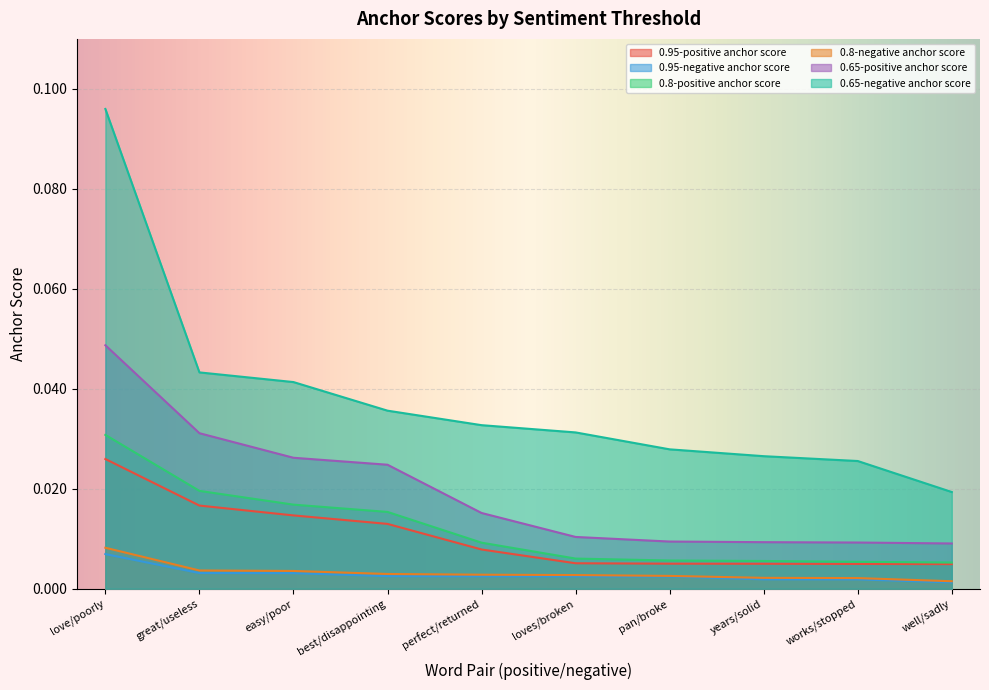

Reading left to right, list all the values displayed in this chart.

0.95-positive anchor score: love/poorly=0.0	great/useless=0.0	easy/poor=0.0	best/disappointing=0.0	perfect/returned=0.0	loves/broken=0.0	pan/broke=0.0	years/solid=0.0	works/stopped=0.0	well/sadly=0.0
0.95-negative anchor score: love/poorly=0.0	great/useless=0.0	easy/poor=0.0	best/disappointing=0.0	perfect/returned=0.0	loves/broken=0.0	pan/broke=0.0	years/solid=0.0	works/stopped=0.0	well/sadly=0.0
0.8-positive anchor score: love/poorly=0.0	great/useless=0.0	easy/poor=0.0	best/disappointing=0.0	perfect/returned=0.0	loves/broken=0.0	pan/broke=0.0	years/solid=0.0	works/stopped=0.0	well/sadly=0.0
0.8-negative anchor score: love/poorly=0.0	great/useless=0.0	easy/poor=0.0	best/disappointing=0.0	perfect/returned=0.0	loves/broken=0.0	pan/broke=0.0	years/solid=0.0	works/stopped=0.0	well/sadly=0.0
0.65-positive anchor score: love/poorly=0.0	great/useless=0.0	easy/poor=0.0	best/disappointing=0.0	perfect/returned=0.0	loves/broken=0.0	pan/broke=0.0	years/solid=0.0	works/stopped=0.0	well/sadly=0.0
0.65-negative anchor score: love/poorly=0.1	great/useless=0.0	easy/poor=0.0	best/disappointing=0.0	perfect/returned=0.0	loves/broken=0.0	pan/broke=0.0	years/solid=0.0	works/stopped=0.0	well/sadly=0.0